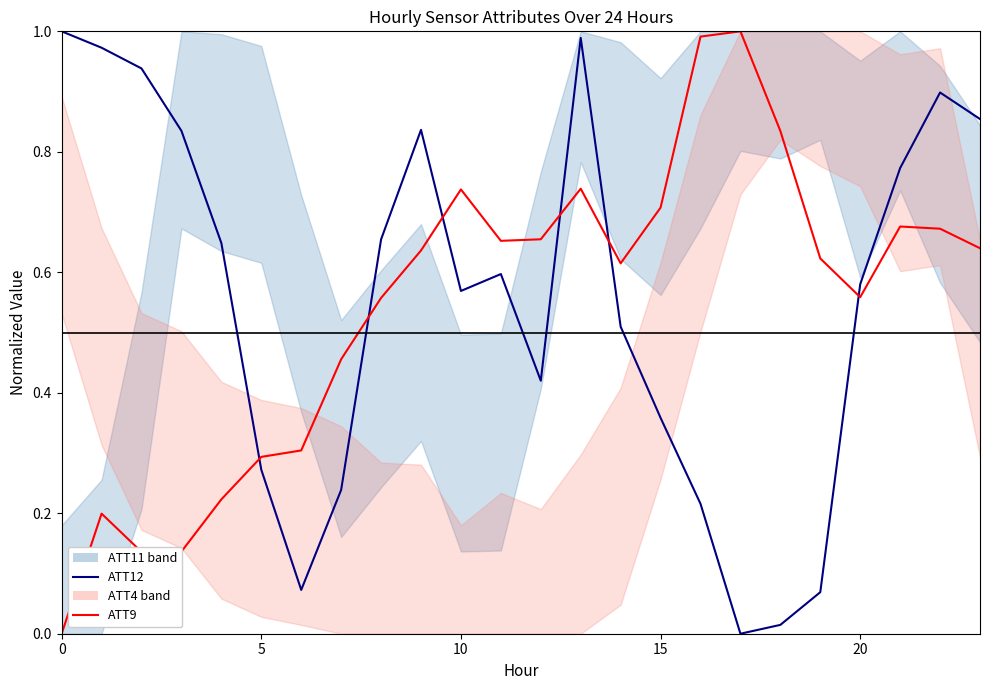

What is the approximate value of ATT9 at 15?

0.7